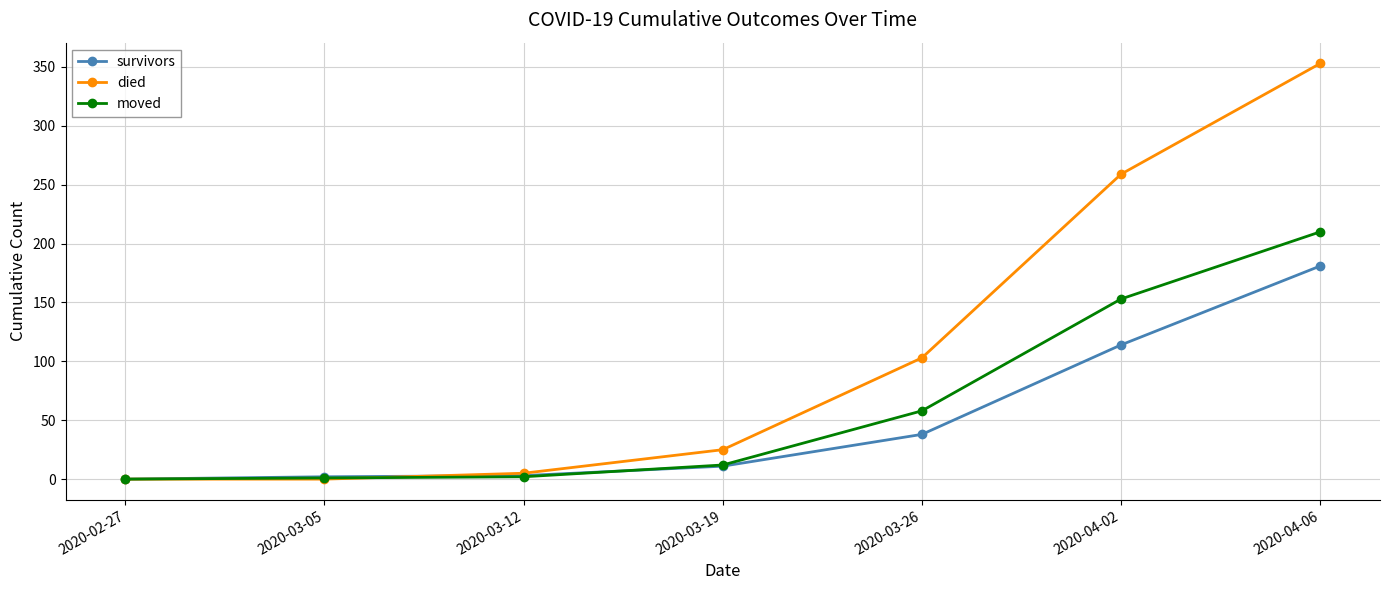

Count the number of data series in this chart.

3